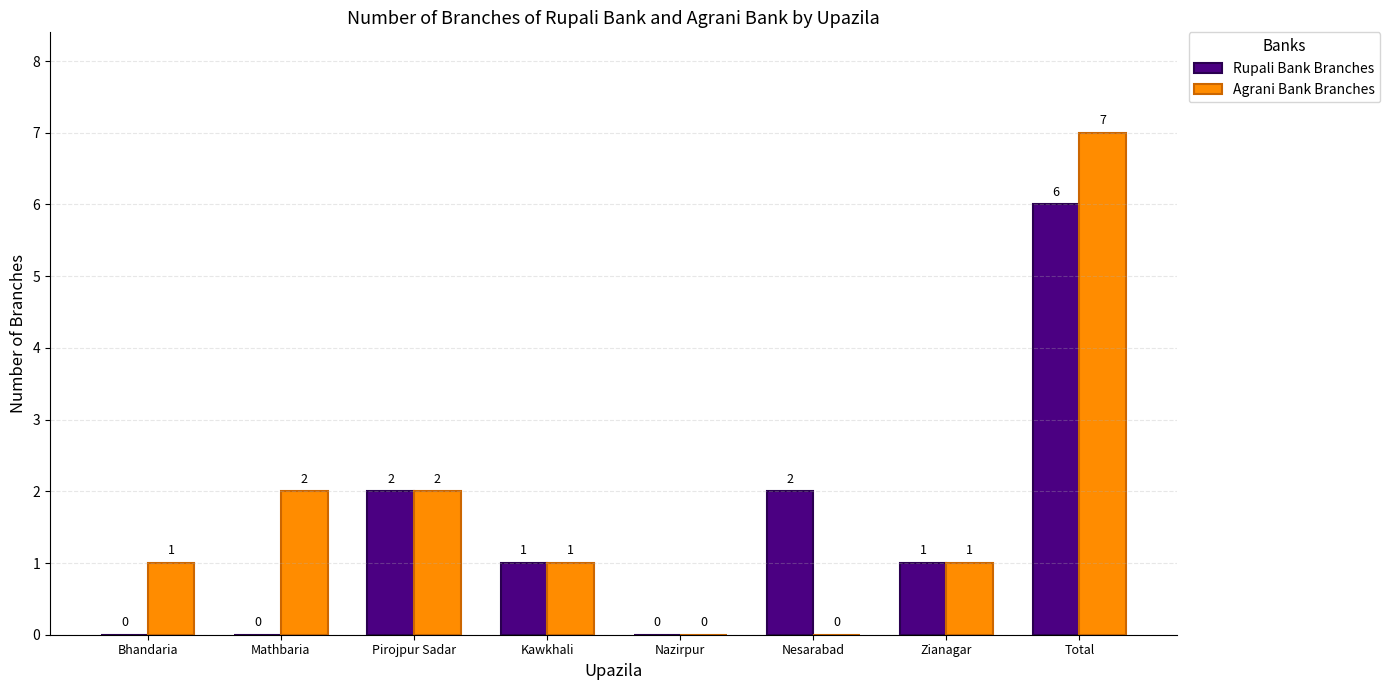

Which series has the largest total across all categories?

Agrani Bank Branches